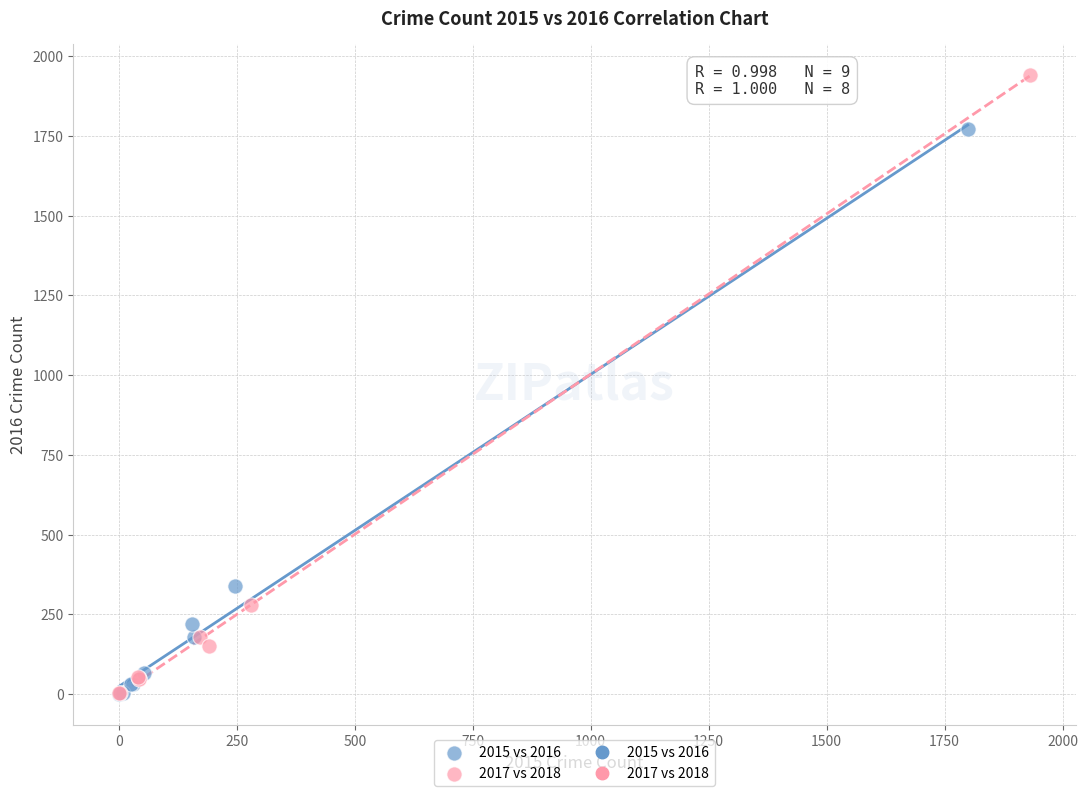

Which series reaches the maximum Y coordinate?

2017 vs 2018